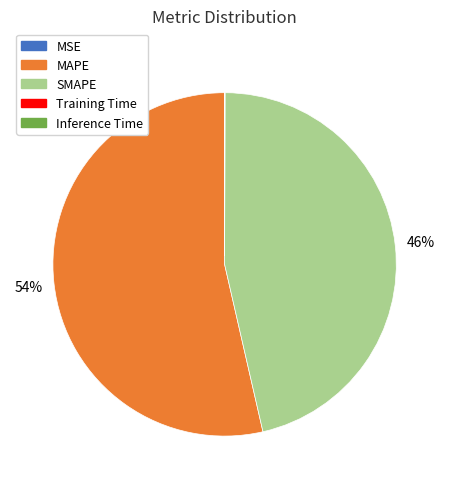

To the nearest percent, what portion does MAPE represent?

54%